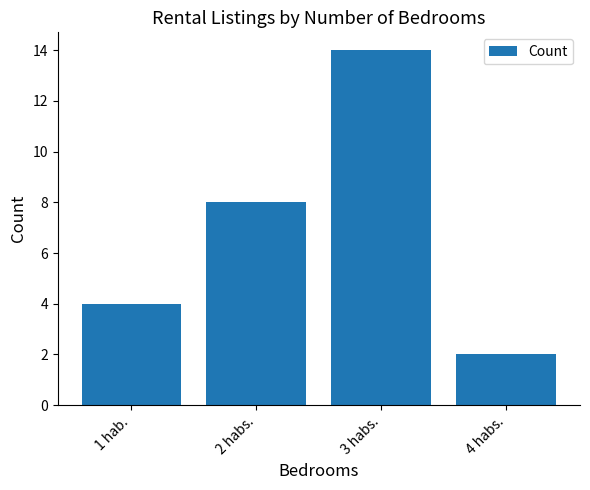

Rank the categories by value from lowest to highest.

4 habs., 1 hab., 2 habs., 3 habs.